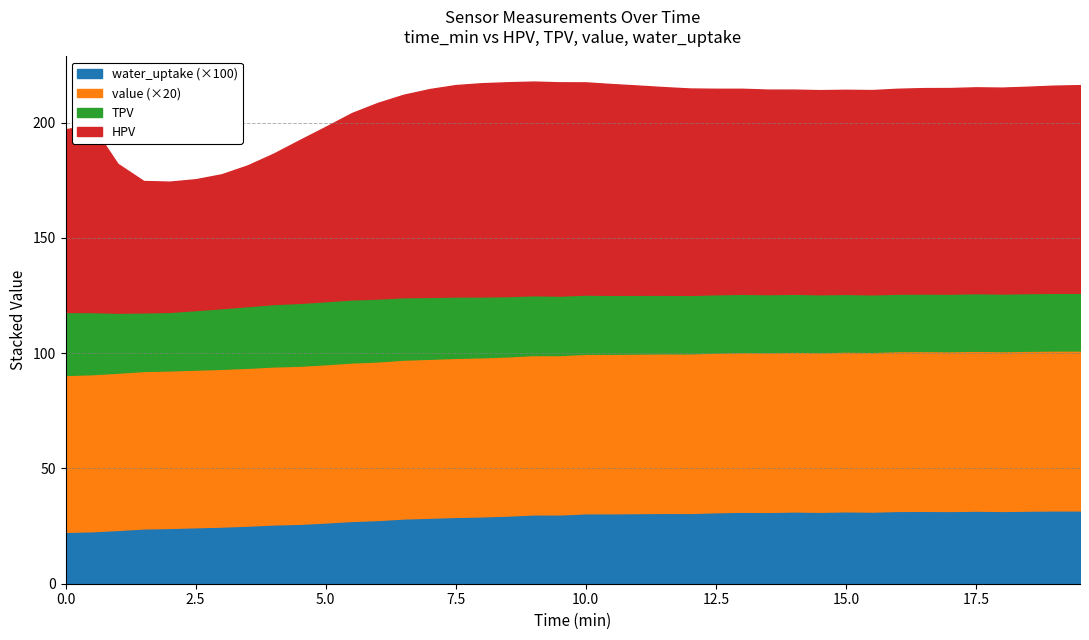

What is the value of the value point at the 8th from the left?

3.4